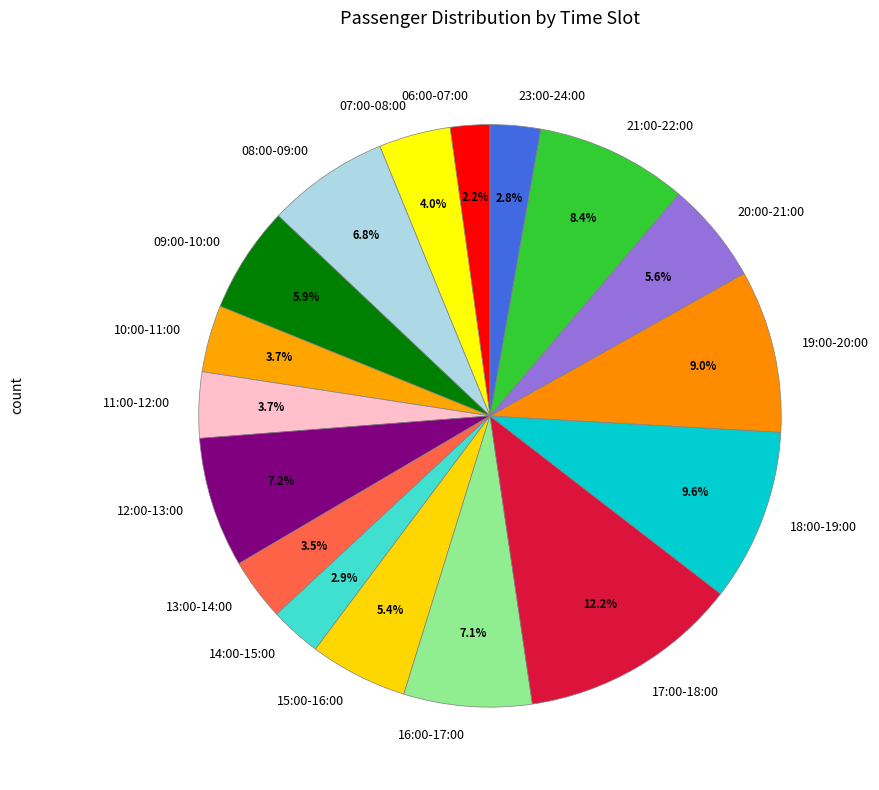

To the nearest percent, what is the combined percentage of 19:00-20:00 and 11:00-12:00?

13%